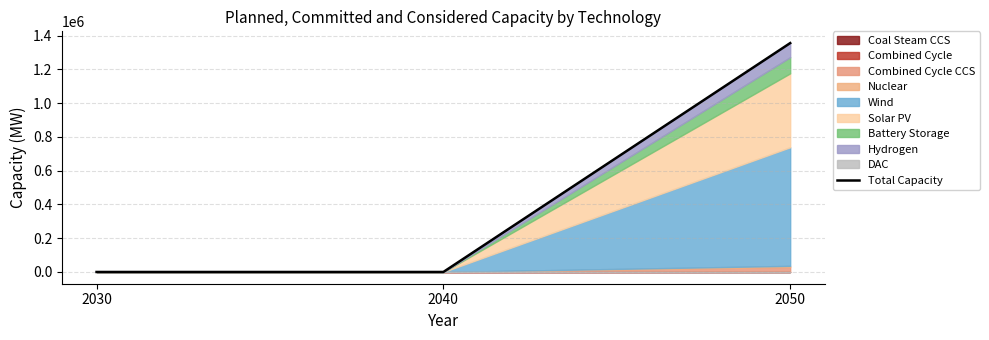

At which label is the value closest to 677633?

2030